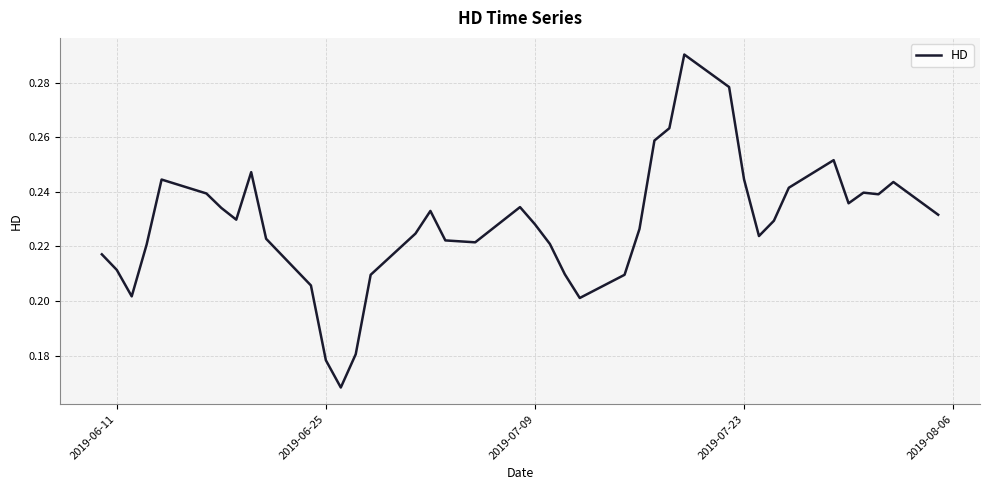

Does the chart display data point markers on the line(s)?

No